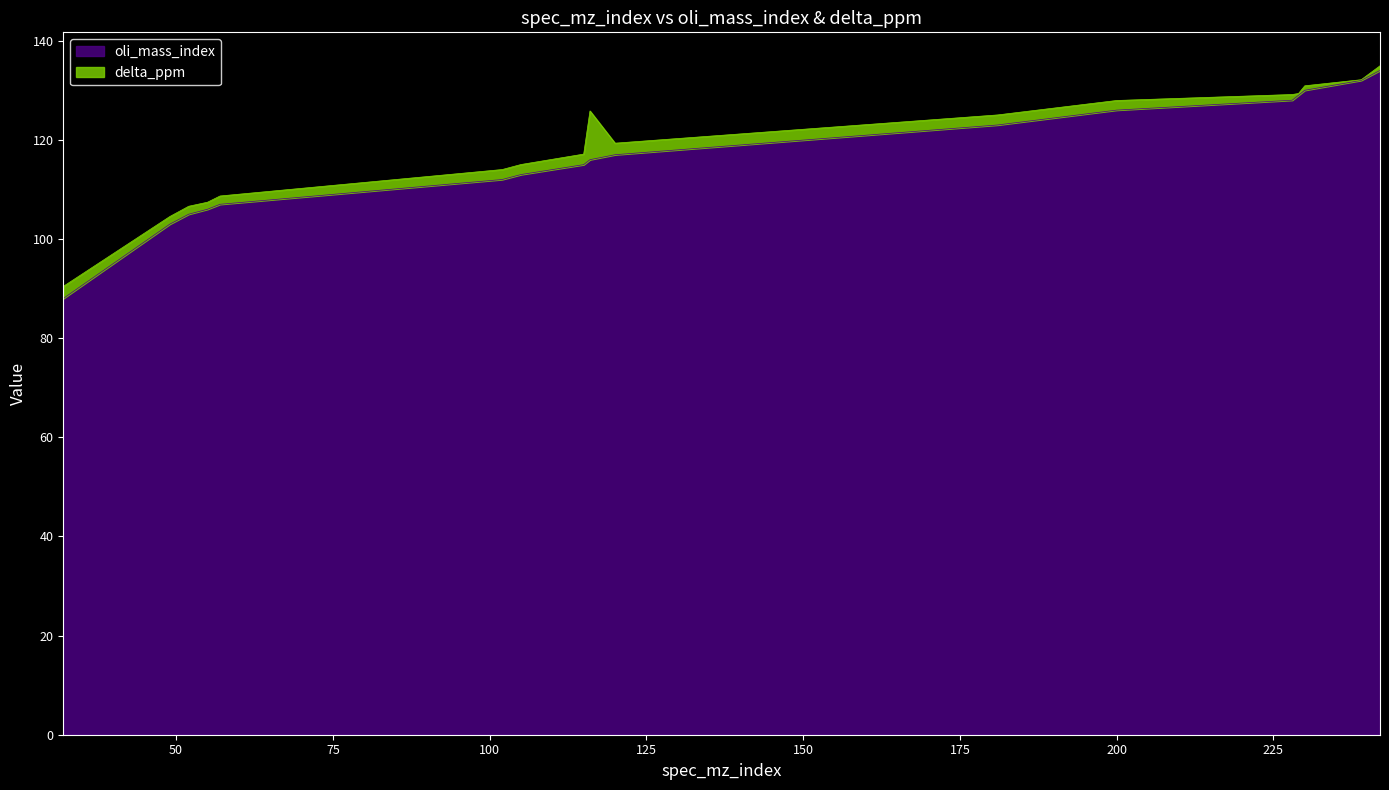

True or false: the data shows 155 at 102.

False